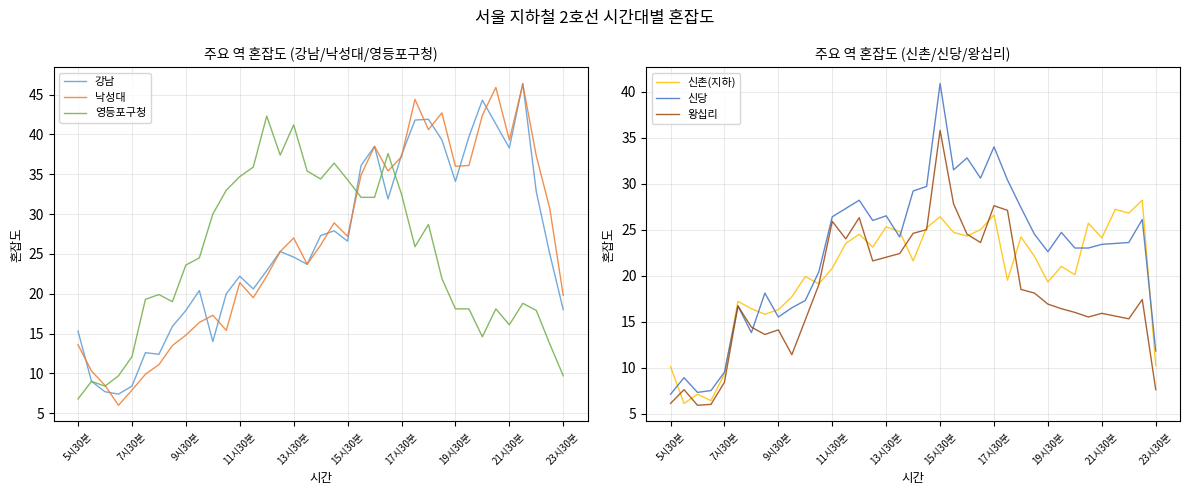

What are all the series names shown in the legend?

강남, 낙성대, 영등포구청, 신촌(지하), 신당, 왕십리